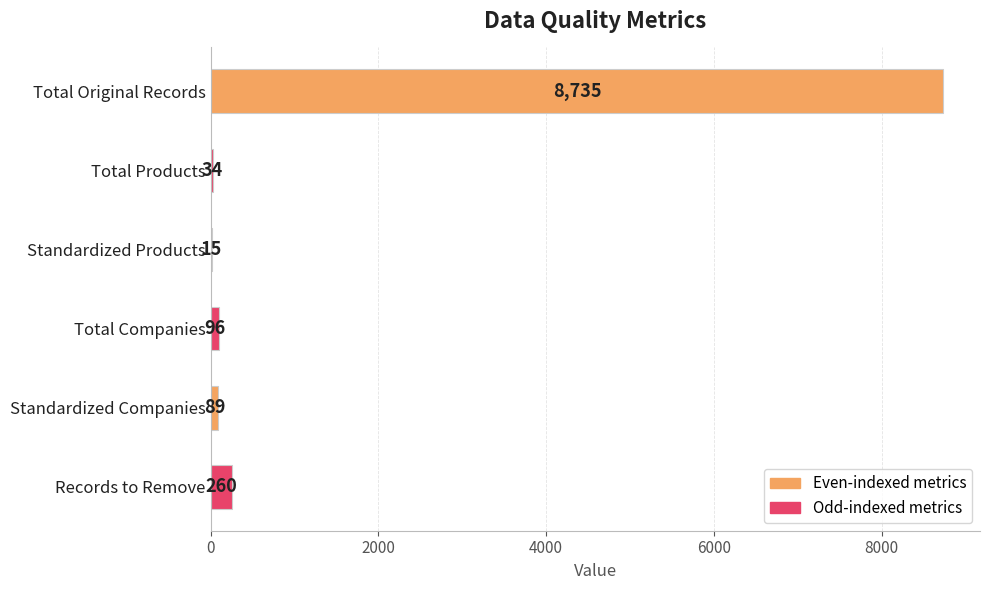

Which category has the highest value across all series?

Total Original Records